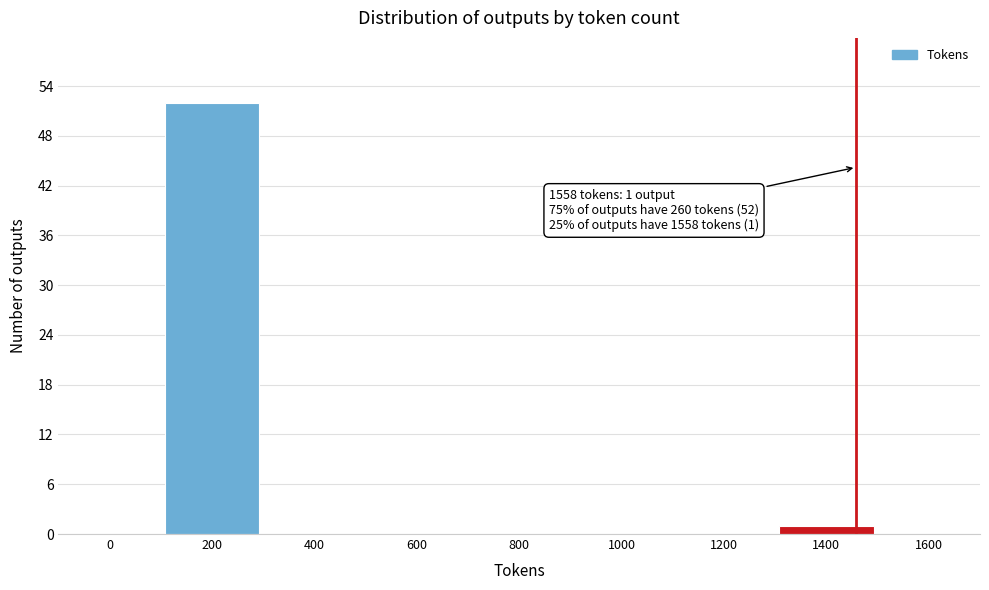

Reading right to left, what are all the values shown in this chart?

1600=0	1400=1	1200=0	1000=0	800=0	600=0	400=0	200=52	0=0